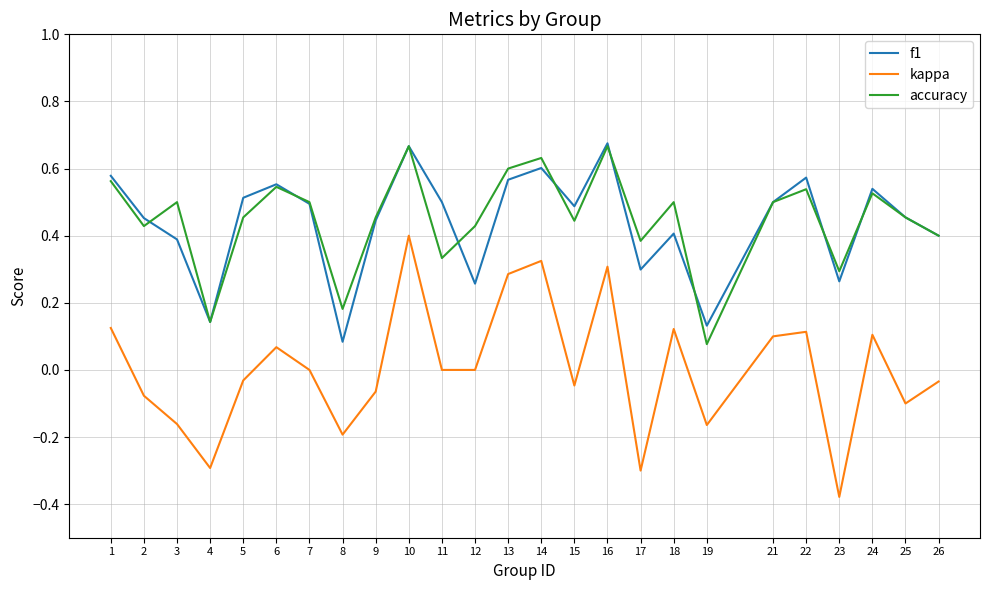

Is this an area chart (filled region under the line)?

No